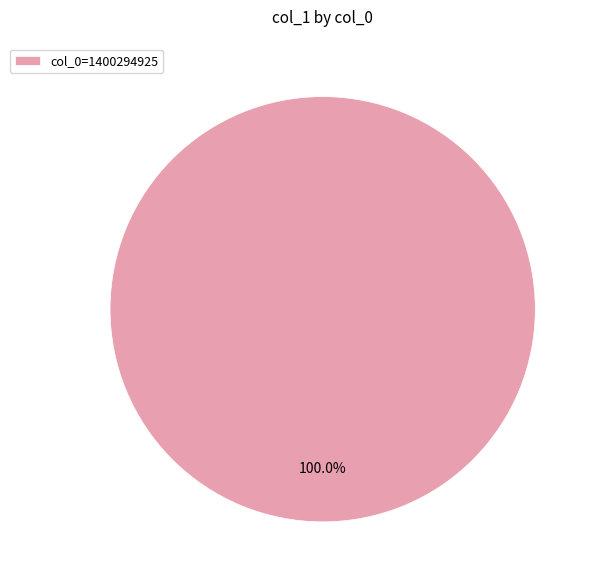

Rank the categories by value from lowest to highest.

col_0=1400294925